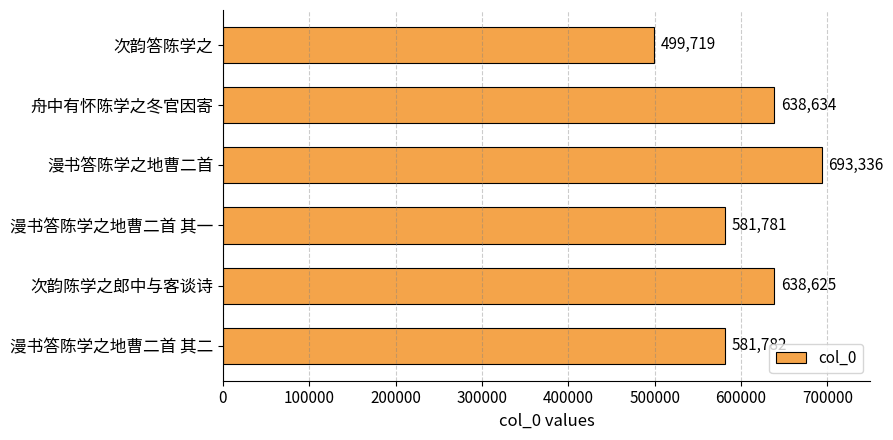

What position from the bottom is 漫书答陈学之地曹二首?

4